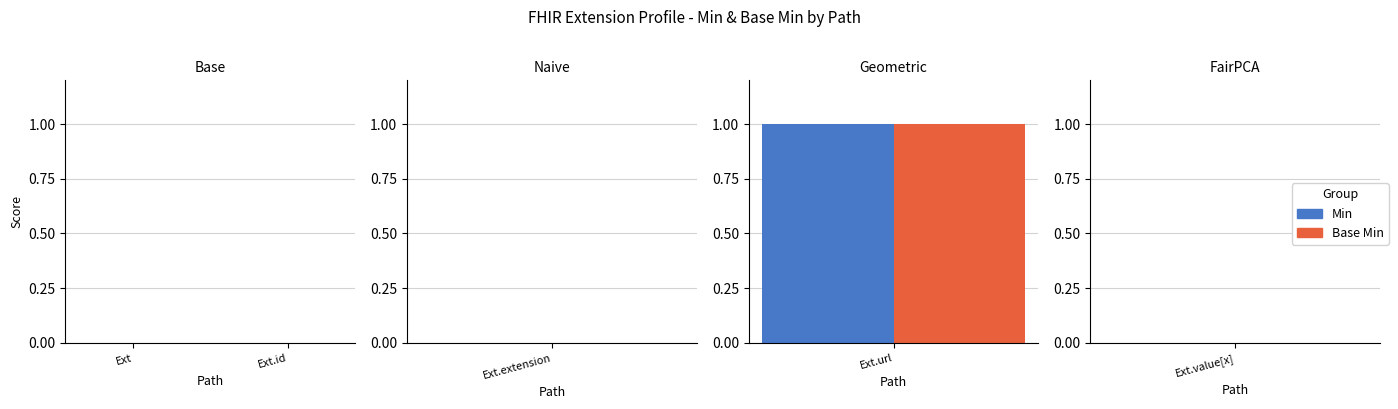

The value of Min at Extension.extension is 0. True or false?

True